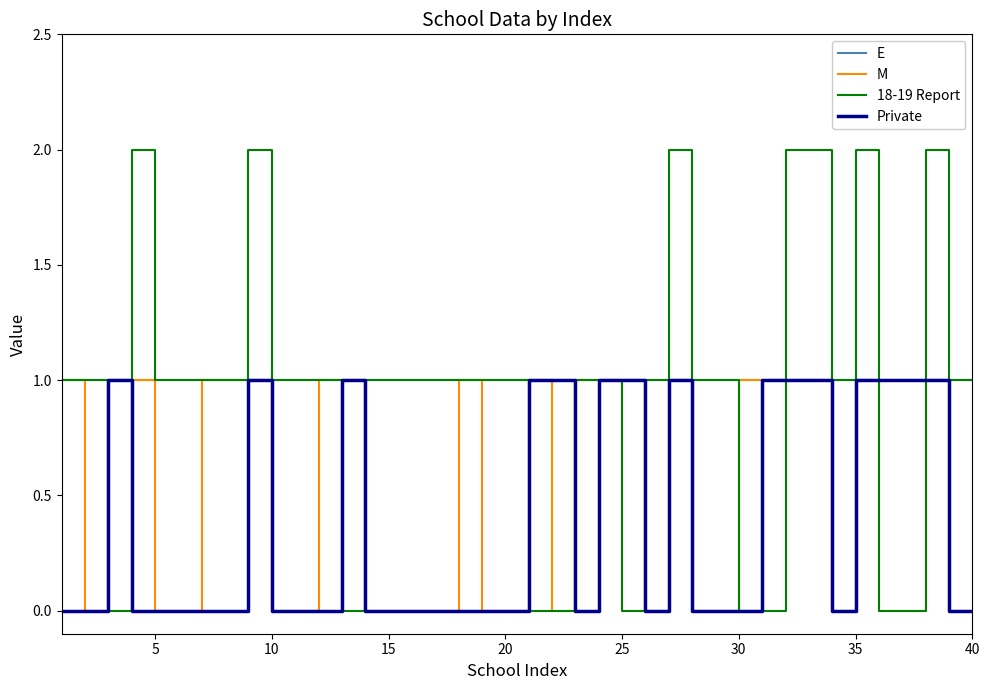

How many lines are shown in the chart?

4